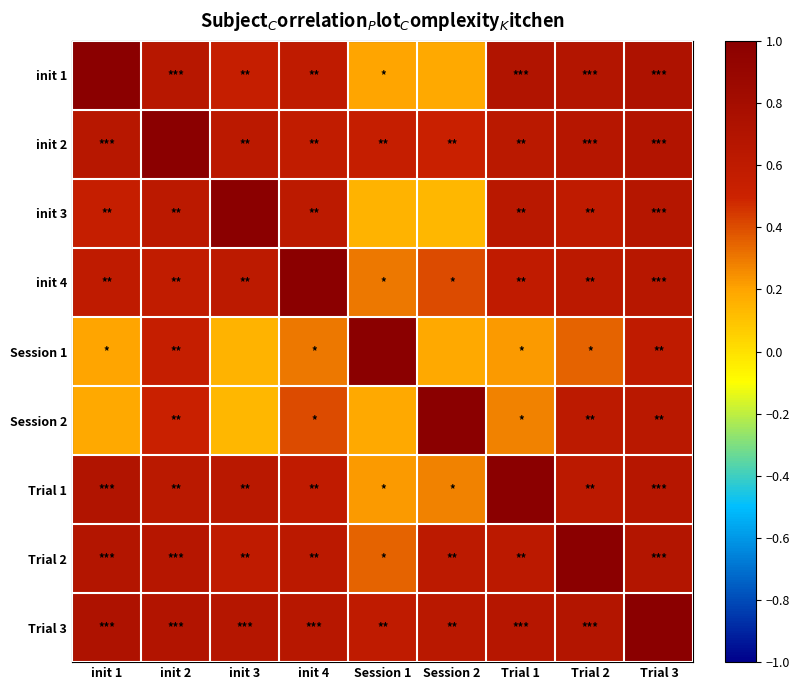

What is the total value across all series at init 3?

5.0